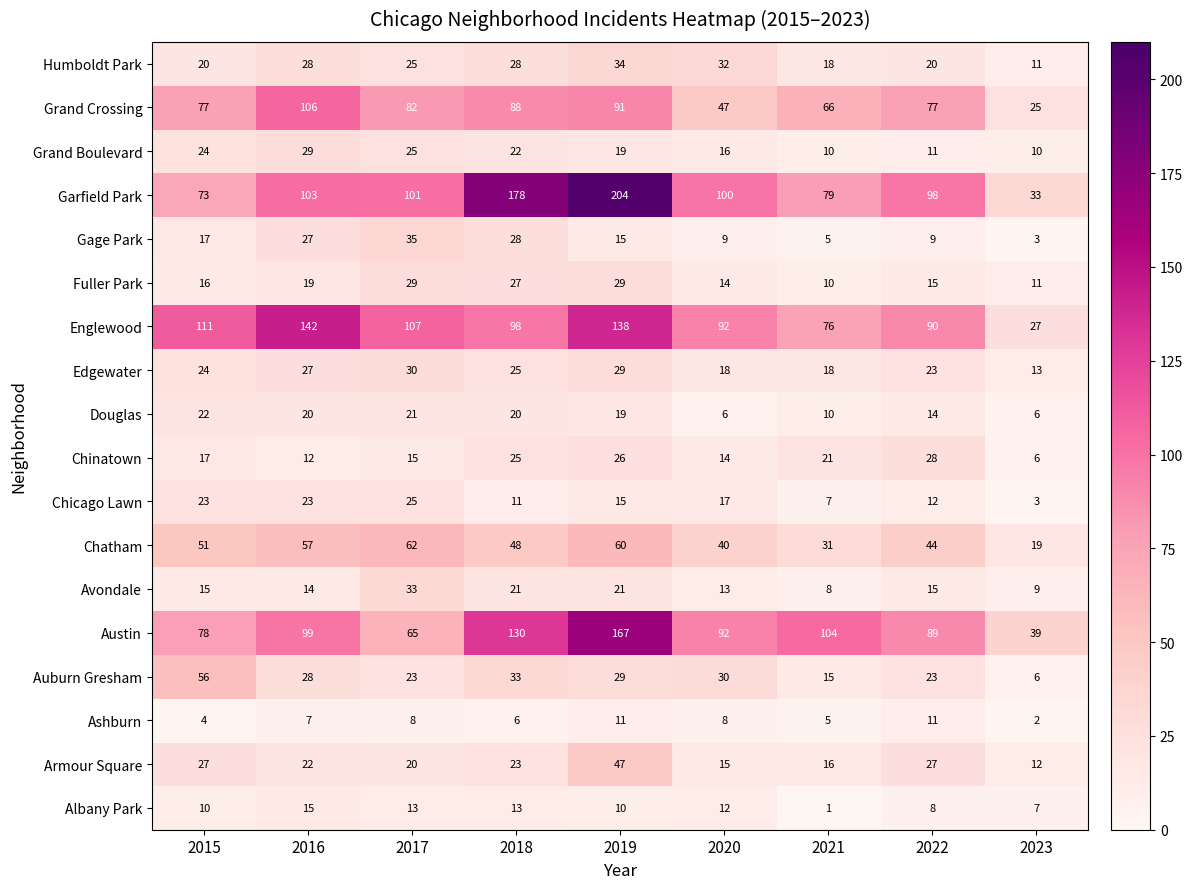

Is it true that Englewood equals 212 at 2019?

False